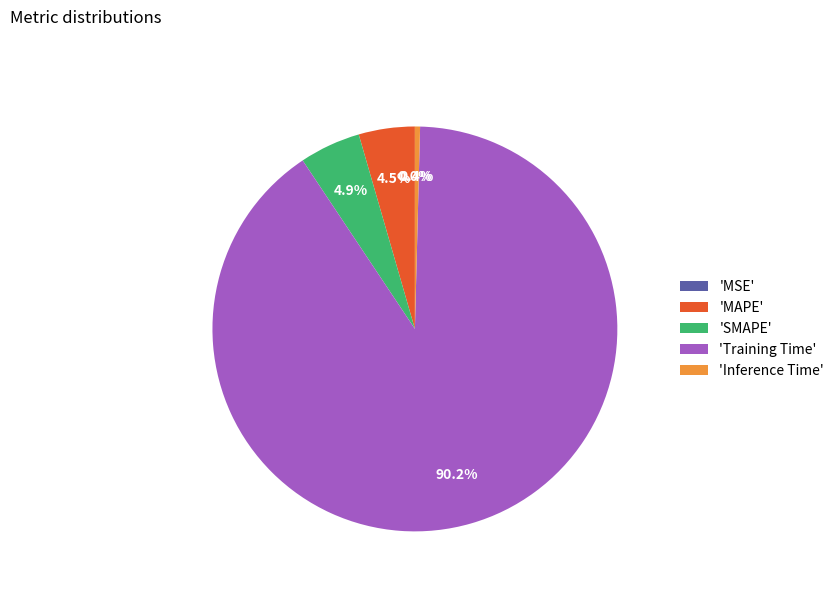

Which slice is the largest?

'Training Time'